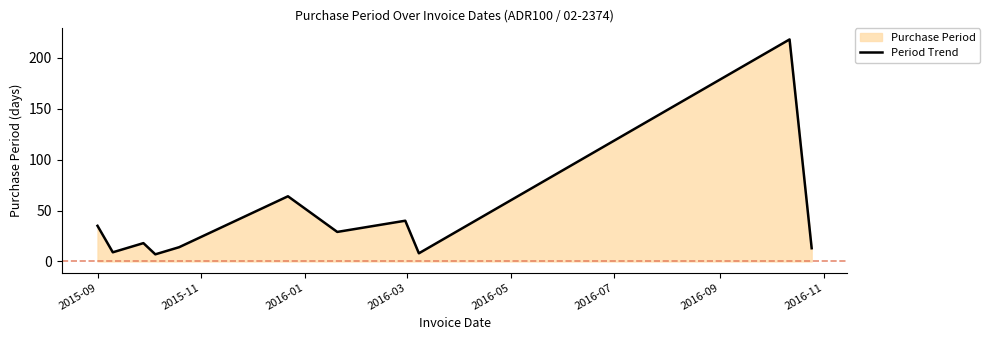

What is the maximum value shown in the chart?

218